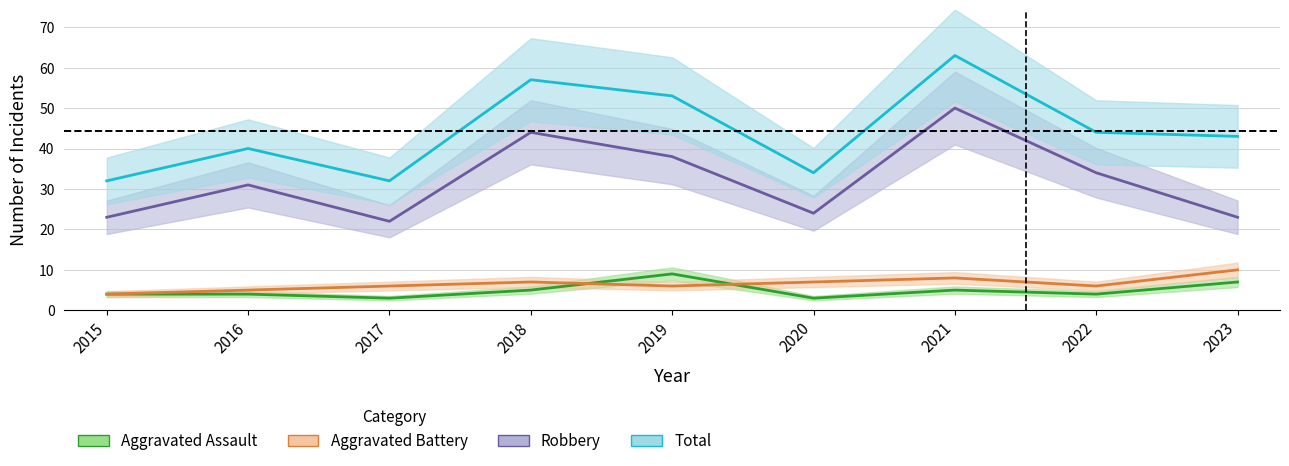

Where is the first local minimum for Aggravated Battery?

2019